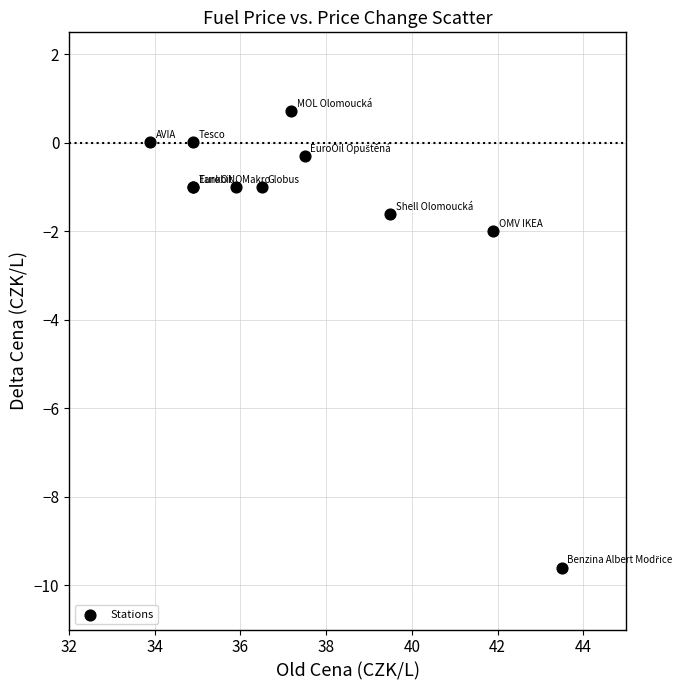

What Y value in the scatter plot is closest to -4?

-2.0